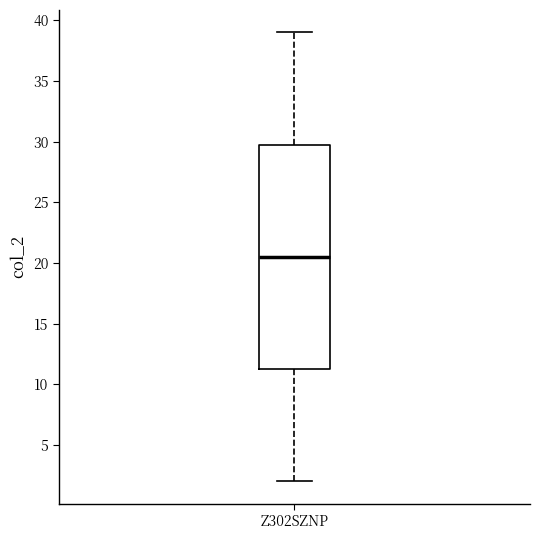

Transcribe this box plot: give where the median line is, the range the box spans, and where the two whiskers end, as read against the y-axis. The values are not printed on the chart, so give them approximately, as read against the axis.

median 20.5, box 11.5 to 30.0, whiskers 2.0 to 39.0